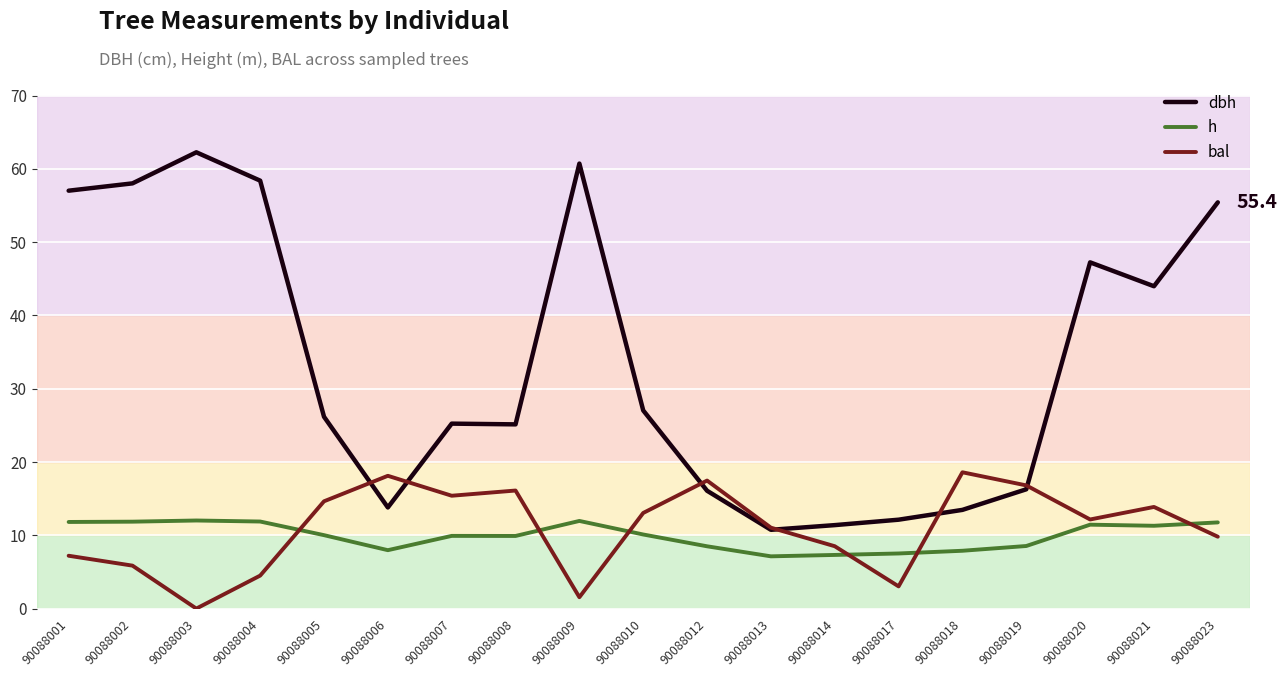

Which category has the lowest value in the bal series?

90088003